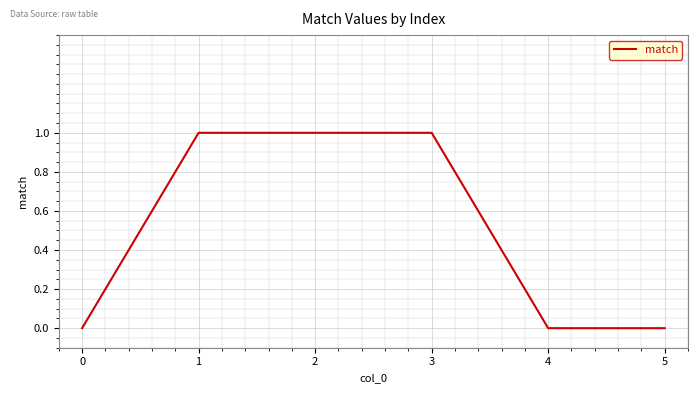

What is the change in value from 3 to 4?

-1